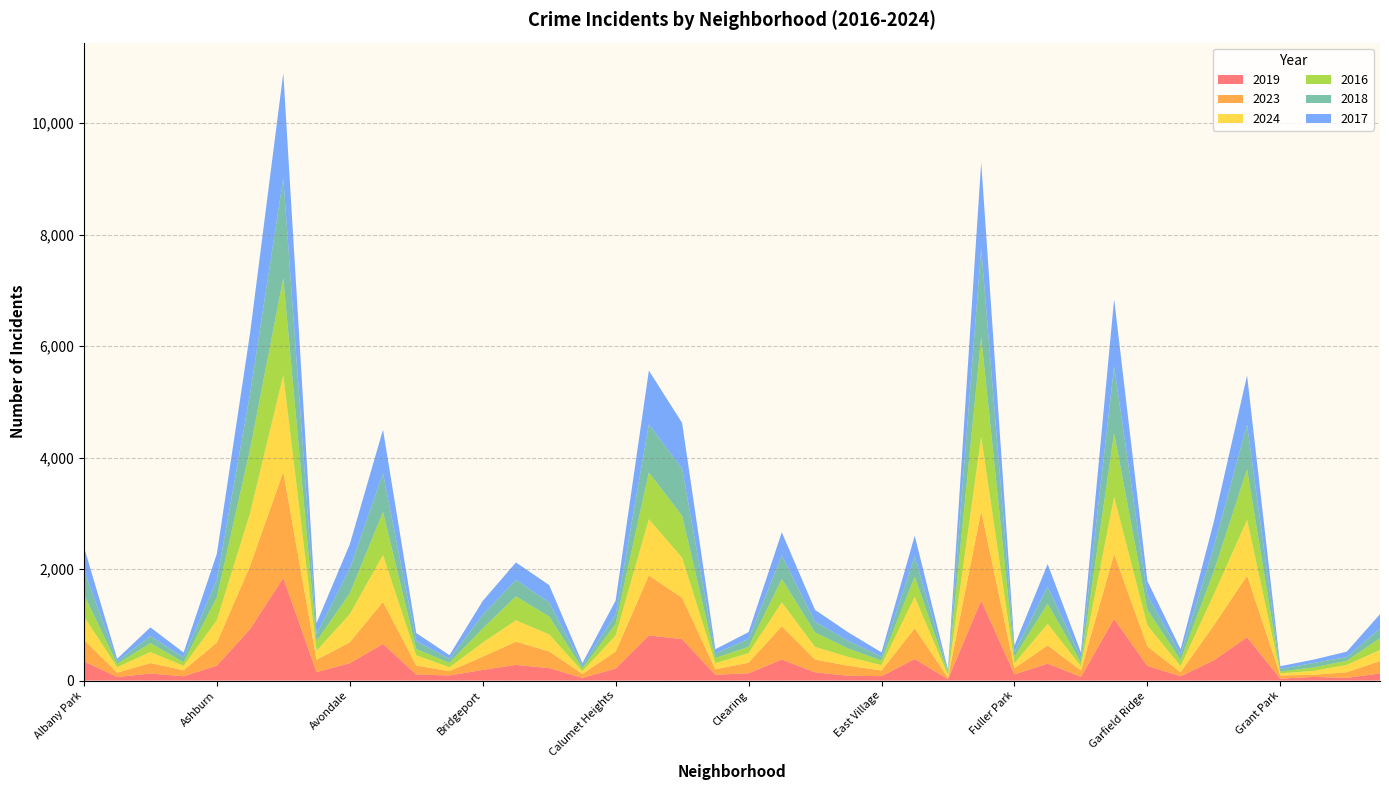

Reading left to right, extract all data points from this chart.

2019: 345	65	126	78	268	924	1843	152	312	657	110	92	191	282	224	48	216	810	743	104	132	378	148	87	80	387	24	1438	112	305	66	1107	263	78	365	777	35	66	49	128
2023: 387	77	188	107	413	1133	1902	222	375	755	158	78	237	416	299	70	304	1077	742	99	188	596	228	179	101	550	27	1603	110	327	114	1163	349	72	628	1104	57	38	101	222
2024: 419	98	198	79	402	947	1734	159	505	840	184	68	253	383	306	49	289	1009	720	108	173	428	228	158	96	565	43	1334	87	388	77	1025	378	109	551	1003	38	71	131	199
2016: 396	58	159	66	410	1145	1744	173	373	773	114	79	253	429	320	52	209	837	754	93	114	420	259	150	81	362	46	1788	116	358	72	1144	281	108	414	908	32	61	73	211
2018: 444	47	125	87	311	997	1793	127	444	693	142	73	244	299	253	50	166	866	845	81	141	424	194	138	69	366	30	1593	91	304	85	1200	262	98	441	801	47	80	68	175
2017: 410	46	159	86	471	1090	1886	198	436	783	145	66	250	311	312	44	252	964	820	78	121	415	212	153	79	370	27	1545	112	409	92	1206	254	97	453	883	49	60	97	256